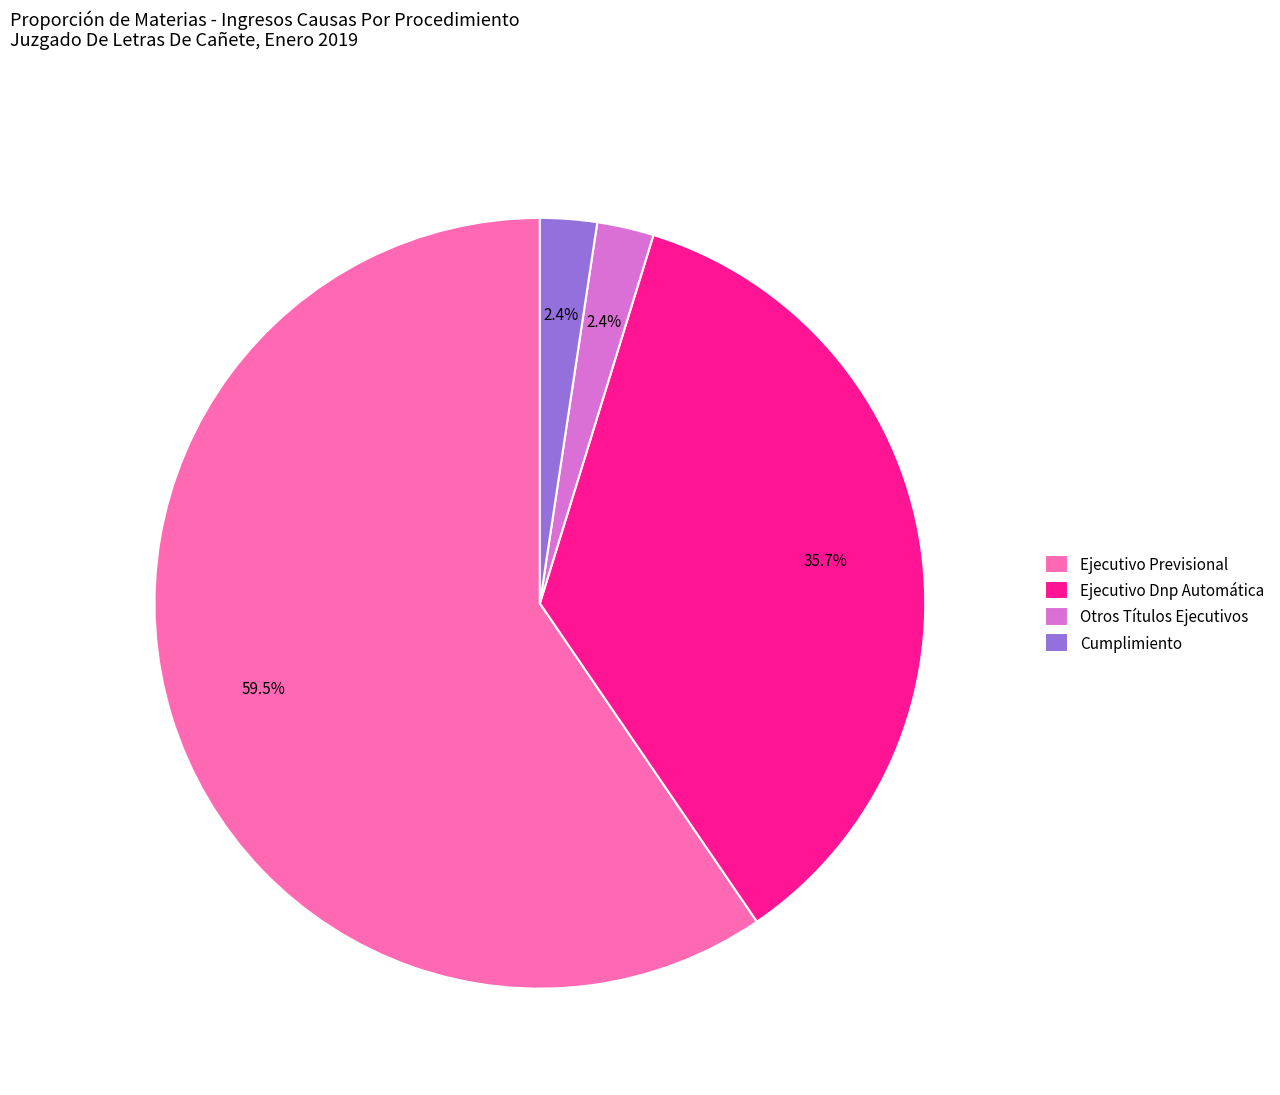

What percentage is NOT represented by Ejecutivo Previsional?

40.5%